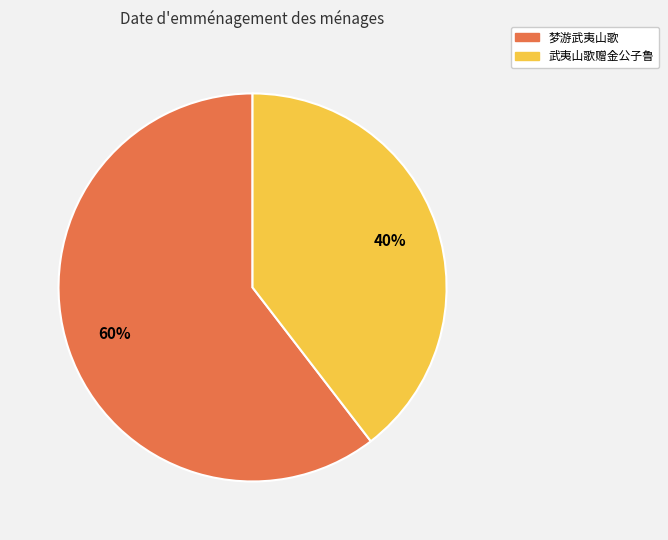

Combined, do 武夷山歌赠金公子鲁 and 梦游武夷山歌 account for over 50%?

Yes